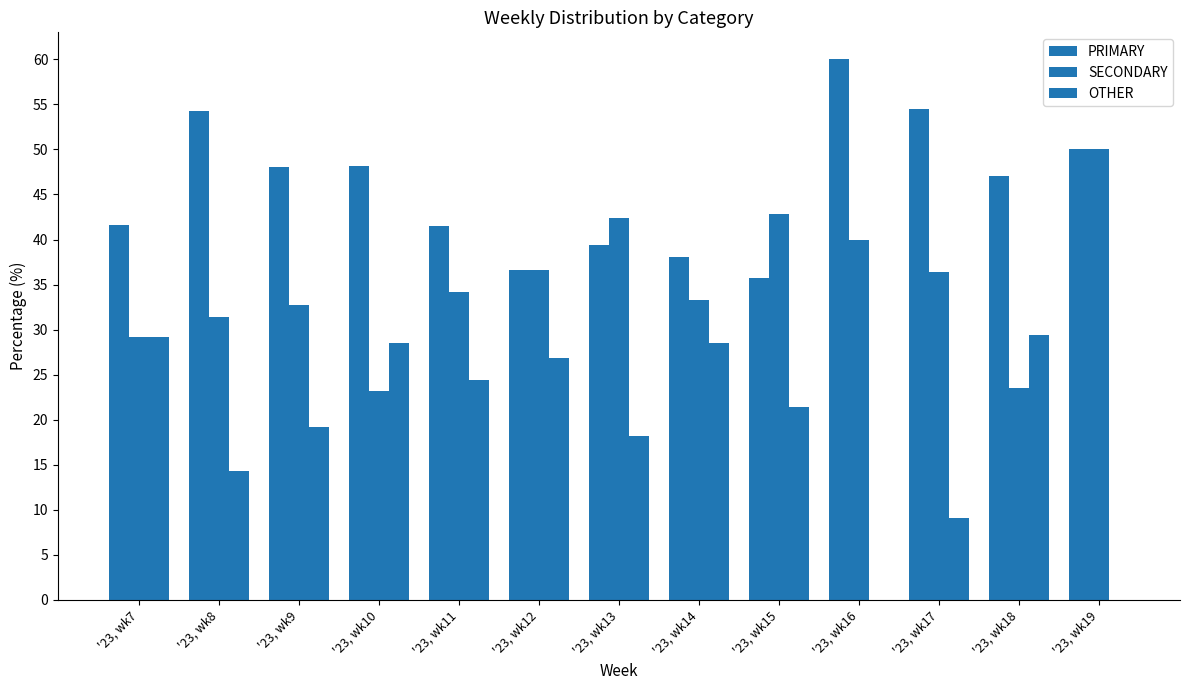

Which has a higher value, '23, wk18 or '23, wk11?

'23, wk18